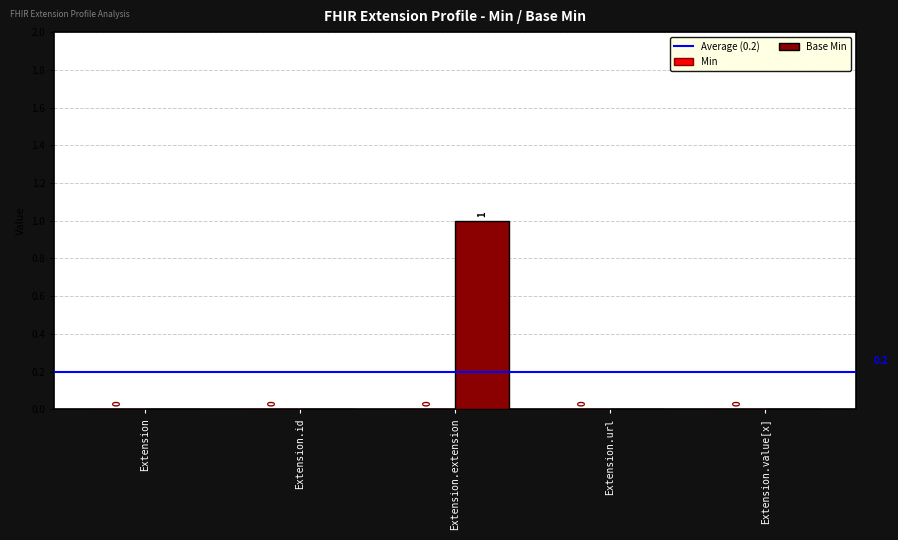

How many data points does each series have?

5